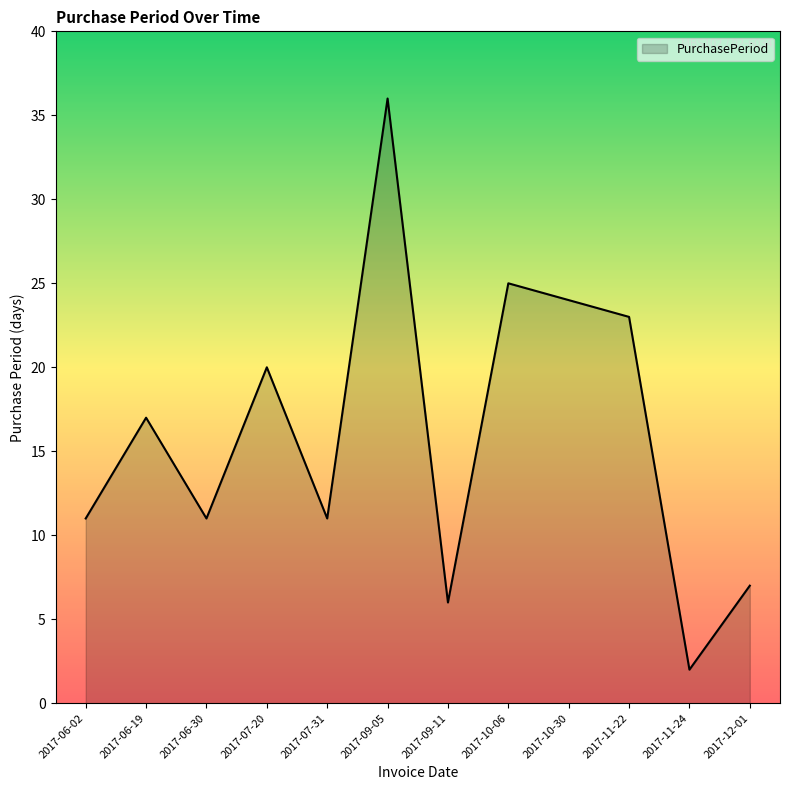

Is it true that the value at 2017-06-19 is 8?

False